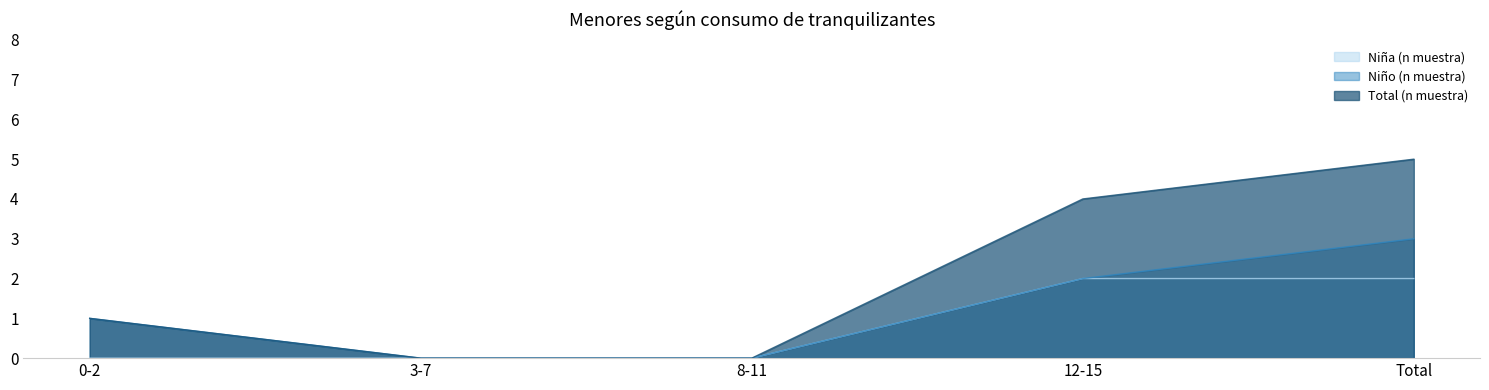

Which series has the largest total across all categories?

Total (n muestra)